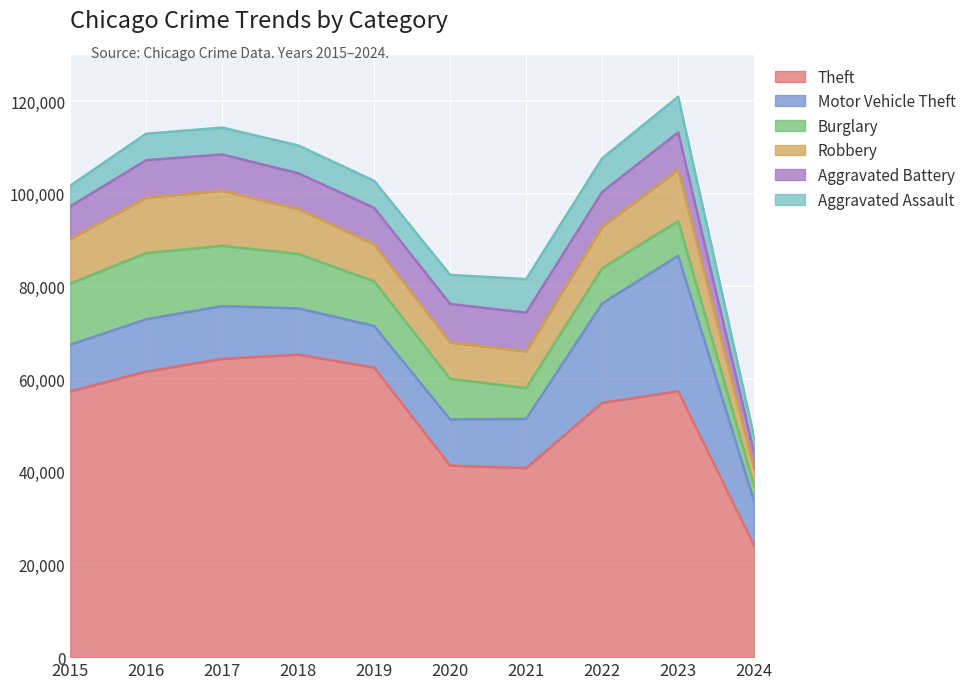

Reading right to left, list all the values displayed in this chart.

Theft: 2024=24069	2023=57387	2022=54877	2021=40810	2020=41335	2019=62495	2018=65289	2017=64386	2016=61623	2015=57351
Motor Vehicle Theft: 2024=9546	2023=29242	2022=21460	2021=10603	2020=9959	2019=8977	2018=9985	2017=11380	2016=11285	2015=10068
Burglary: 2024=3206	2023=7480	2022=7592	2021=6662	2020=8758	2019=9638	2018=11747	2017=13001	2016=14289	2015=13184
Robbery: 2024=3912	2023=11058	2022=8962	2021=7920	2020=7855	2019=7995	2018=9681	2017=11880	2016=11960	2015=9638
Aggravated Battery: 2024=3331	2023=8080	2022=7488	2021=8347	2020=8320	2019=7858	2018=7735	2017=7845	2016=8086	2015=7019
Aggravated Assault: 2024=3361	2023=7708	2022=7280	2021=7242	2020=6264	2019=5841	2018=6001	2017=5793	2016=5712	2015=4480